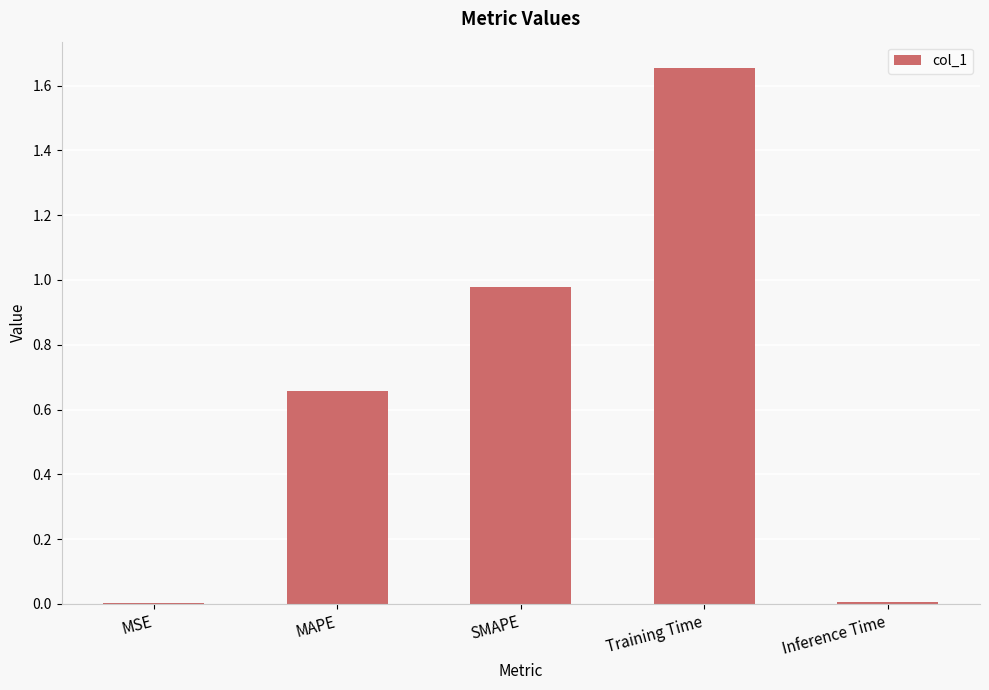

True or false: the data shows 0.0 at Inference Time.

True